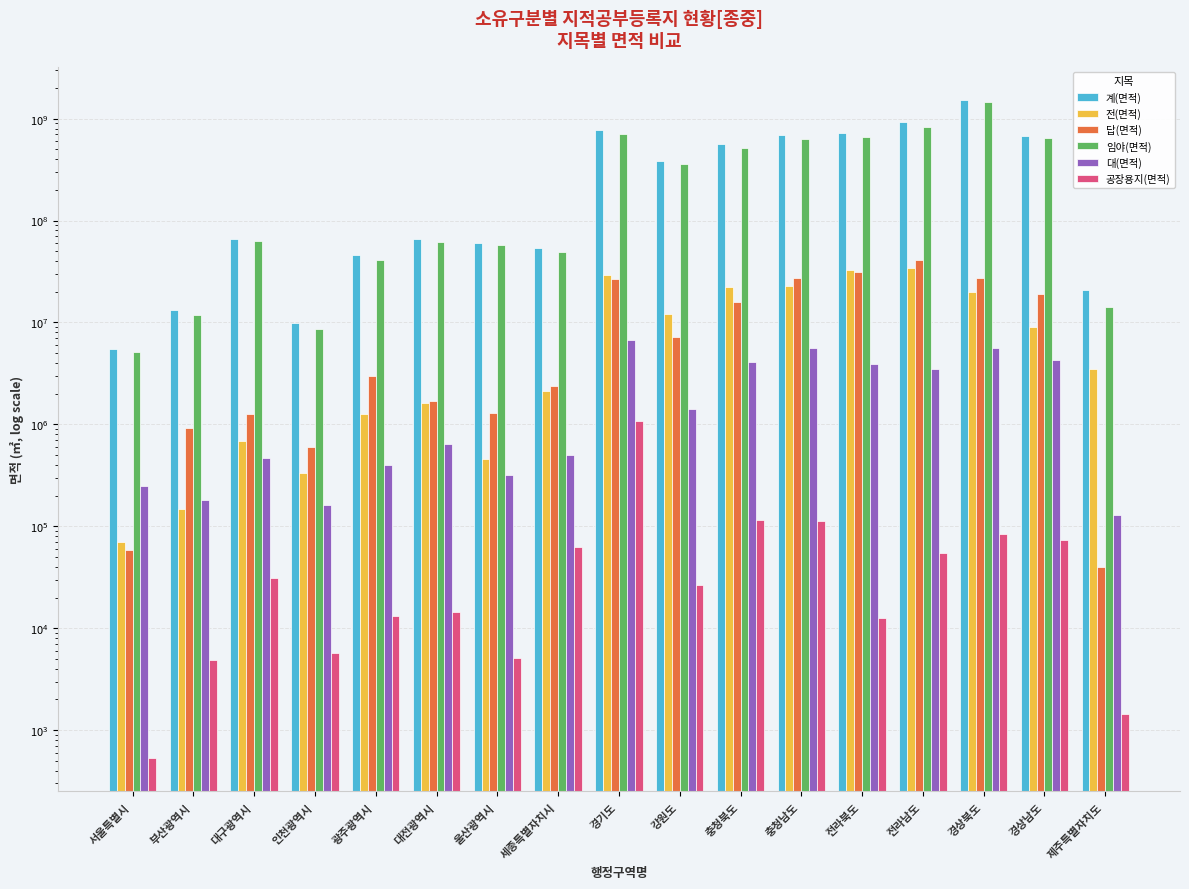

What is the average value of the 계(면적) series?

389836572.3